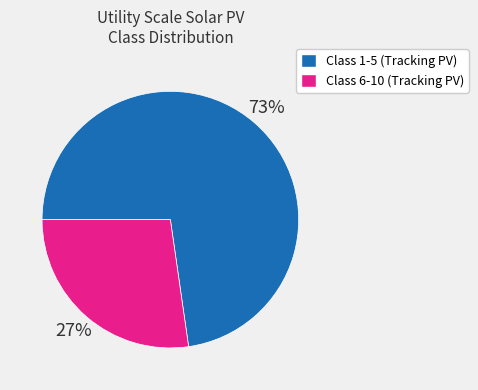

To the nearest percent, what is the average slice percentage?

50%